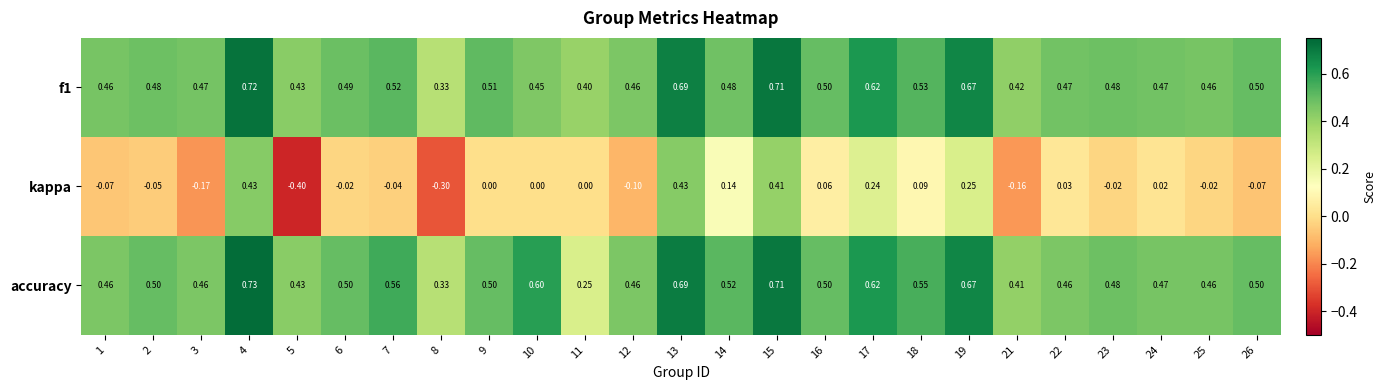

Is the value of f1 at 3 greater than the value of accuracy at 16?

No